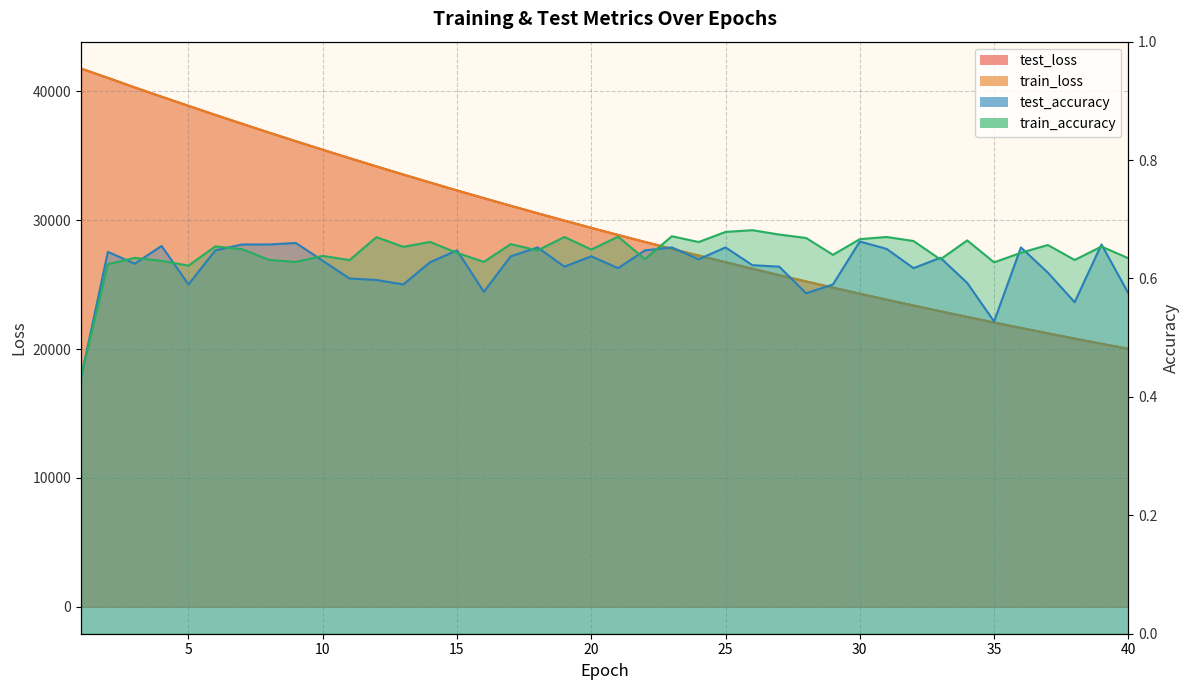

What is the value of the train_loss point at the 26th from the left?

26237.2